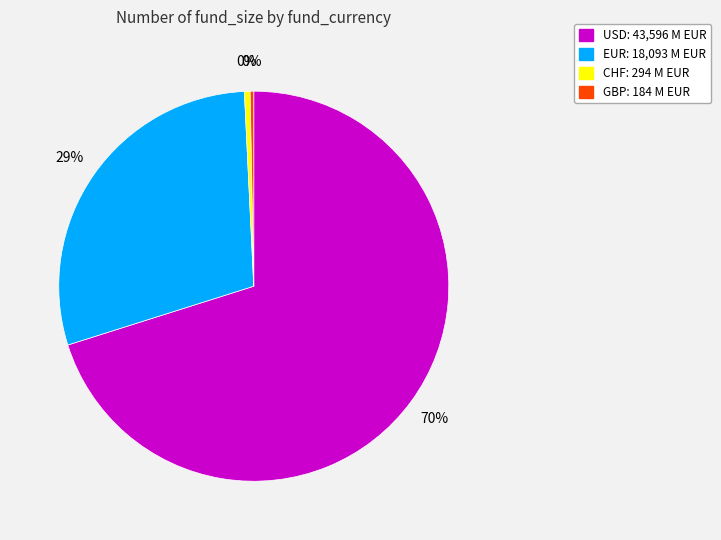

How many segments does this pie chart have?

4